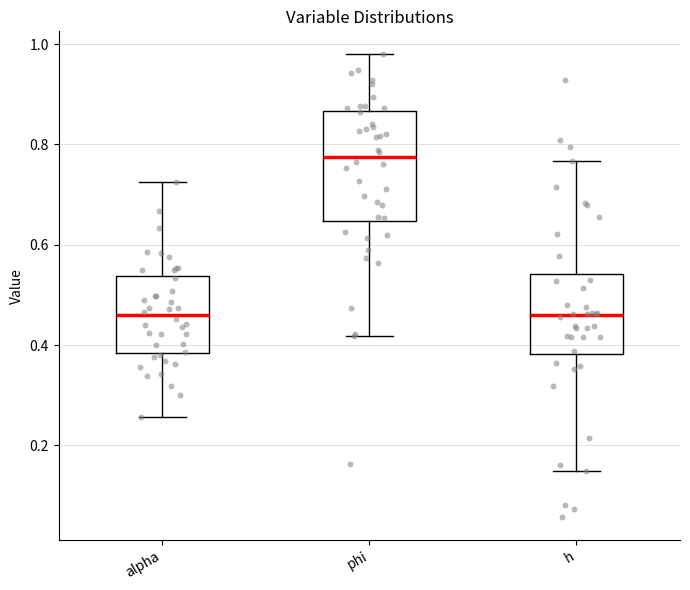

Where does the lower whisker of the box for alpha end on the y-axis? The values are not printed on the chart, so give them approximately, as read against the axis.

0.26